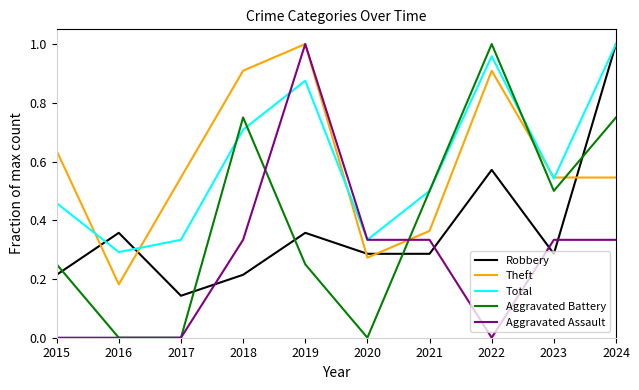

Which category has the lowest value in the Theft series?

2016